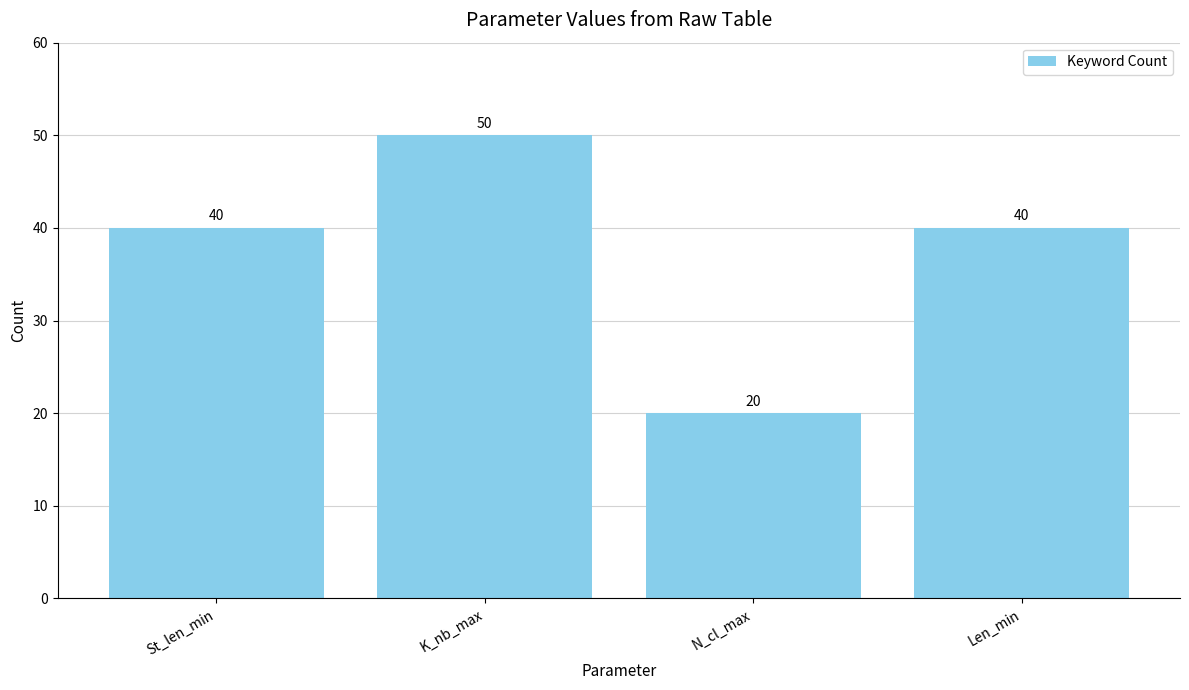

Reading right to left, transcribe all the data shown in this chart.

Len_min=40	N_cl_max=20	K_nb_max=50	St_len_min=40